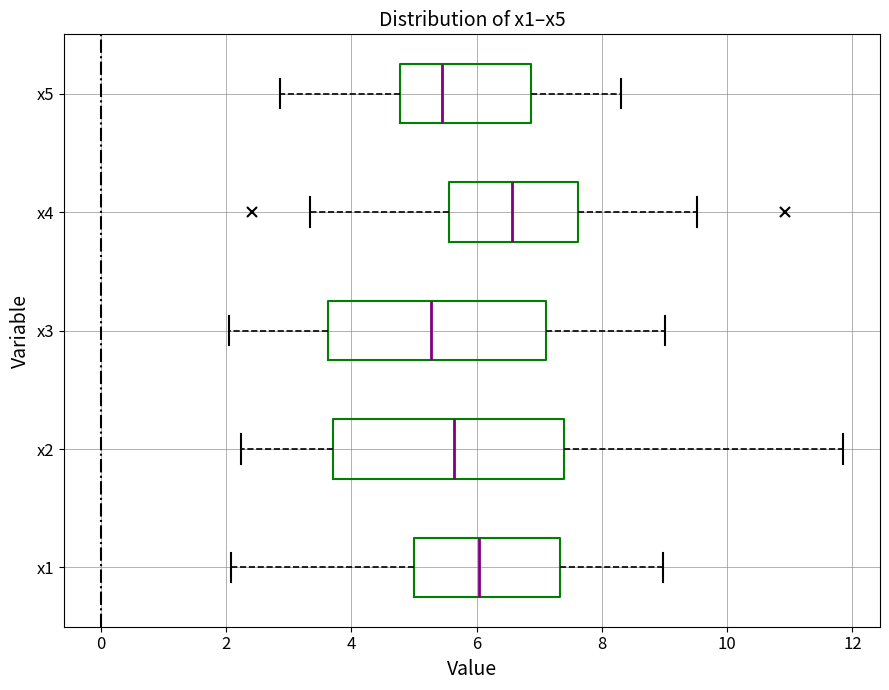

Reading bottom to top, transcribe this box plot: for each box, give where its median line is, the range the box spans, and where its two whiskers end, as read against the x-axis. The values are not printed on the chart, so give them approximately, as read against the axis.

x1: median 6.0, box 5.0 to 7.4, whiskers 2.0 to 9.0
x2: median 5.6, box 3.8 to 7.4, whiskers 2.2 to 11.8
x3: median 5.2, box 3.6 to 7.2, whiskers 2.0 to 9.0
x4: median 6.6, box 5.6 to 7.6, whiskers 3.4 to 9.6
x5: median 5.4, box 4.8 to 6.8, whiskers 2.8 to 8.2